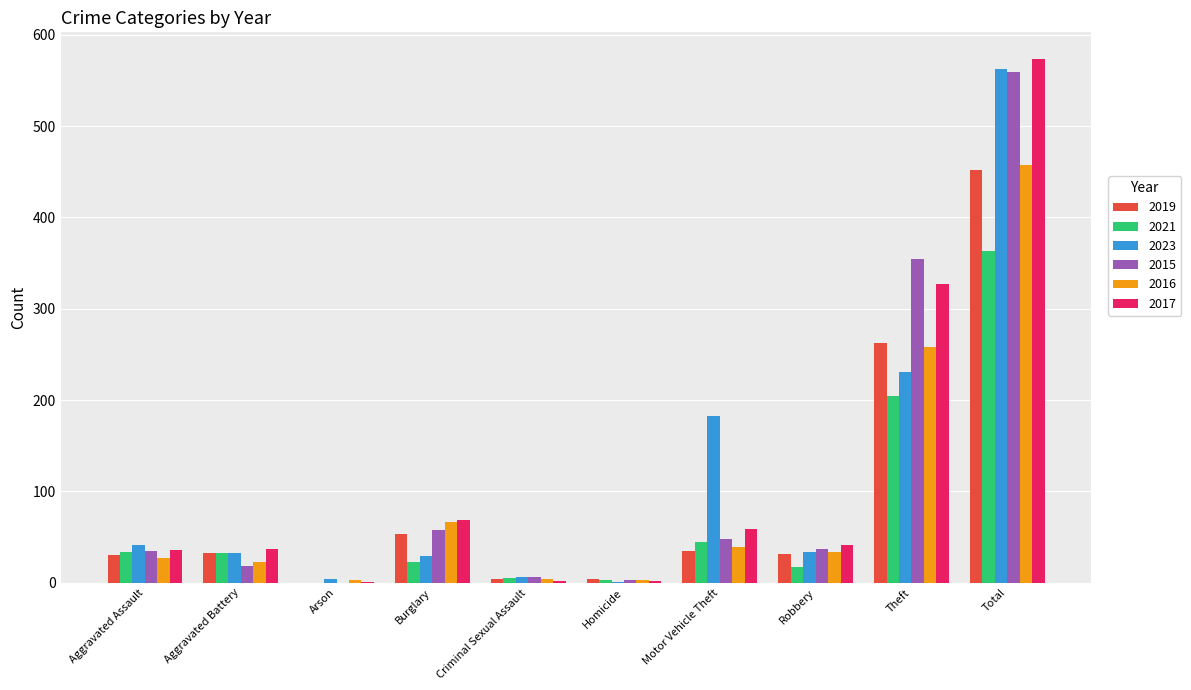

Where is 2017 nearest to the value 287?

Theft